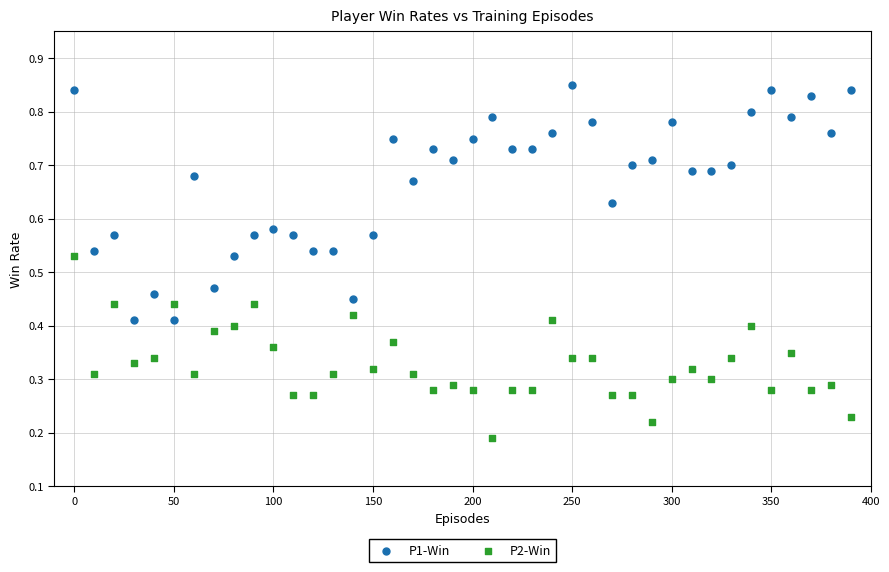

Which series contains the highest Y value?

P1-Win